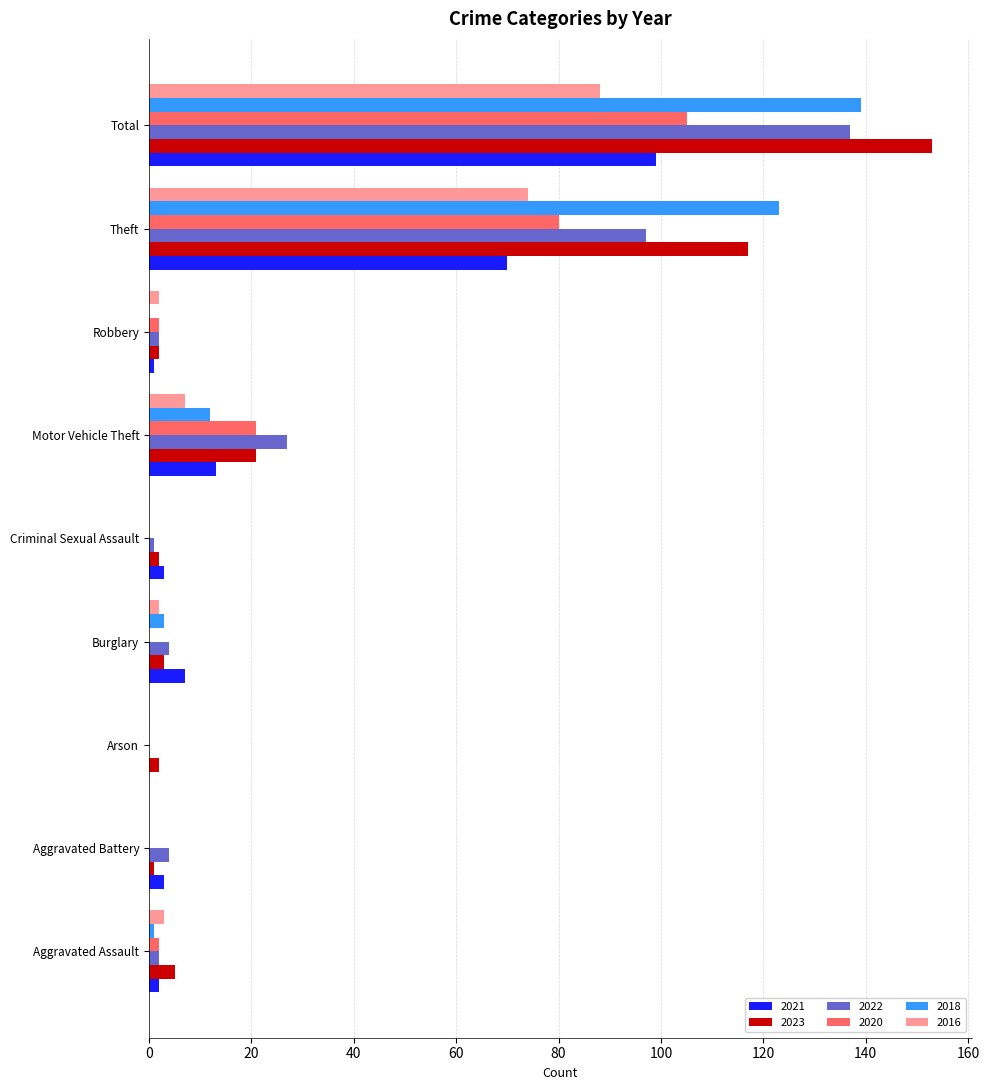

How many categories are shown in the chart?

9